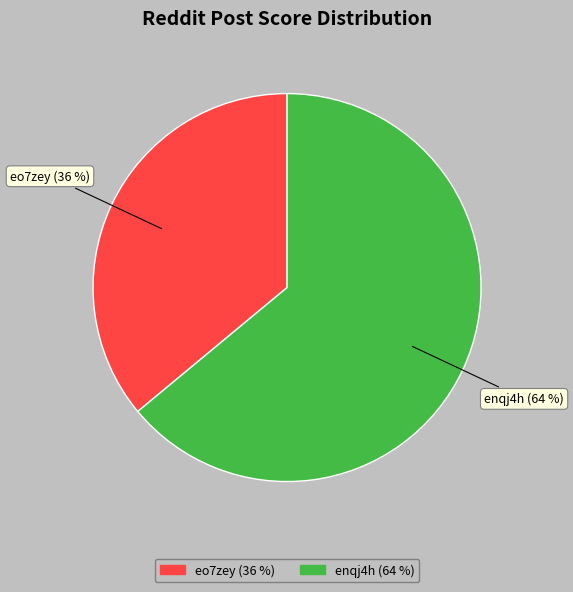

To the nearest percent, what is the average slice percentage?

50%